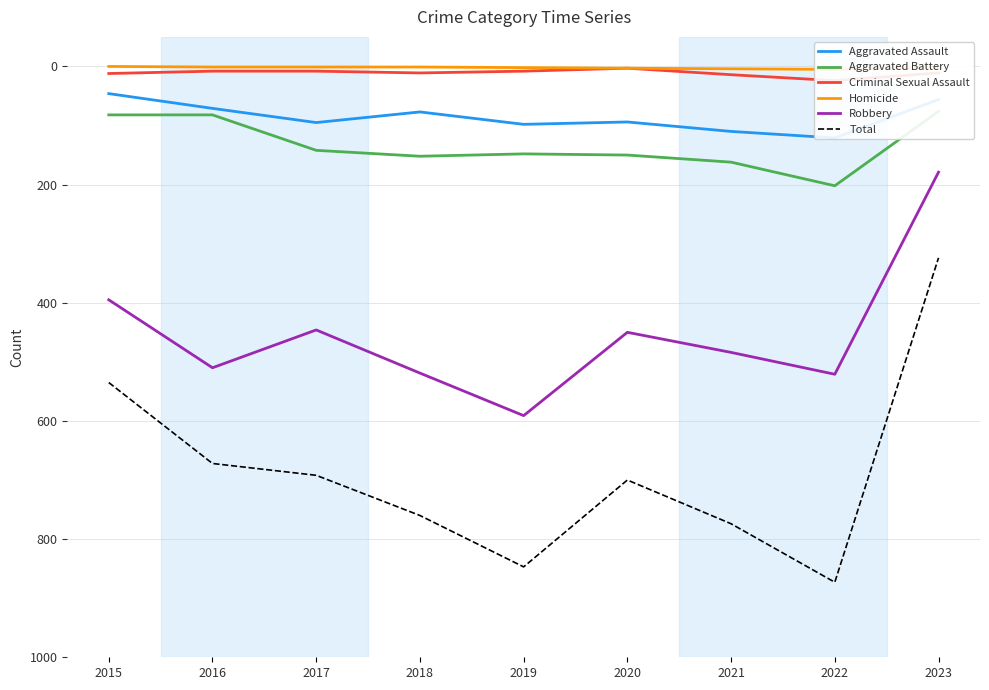

True or false: Homicide and Aggravated Battery cross at least once.

False